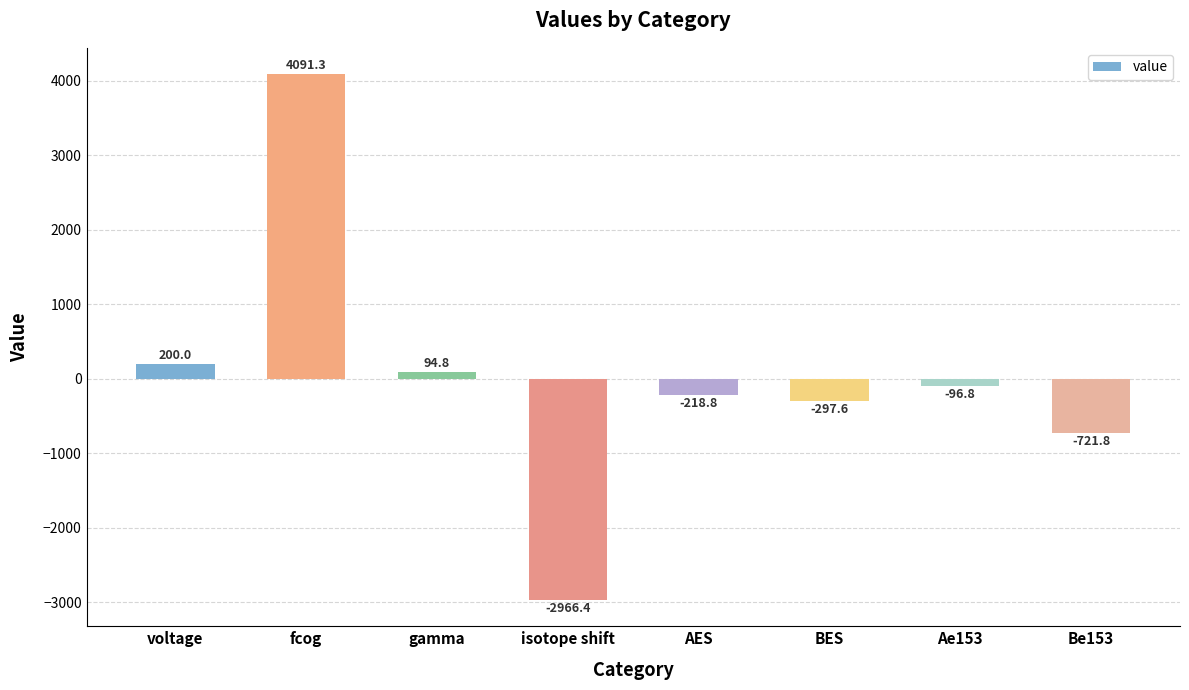

What position from the left is fcog?

2